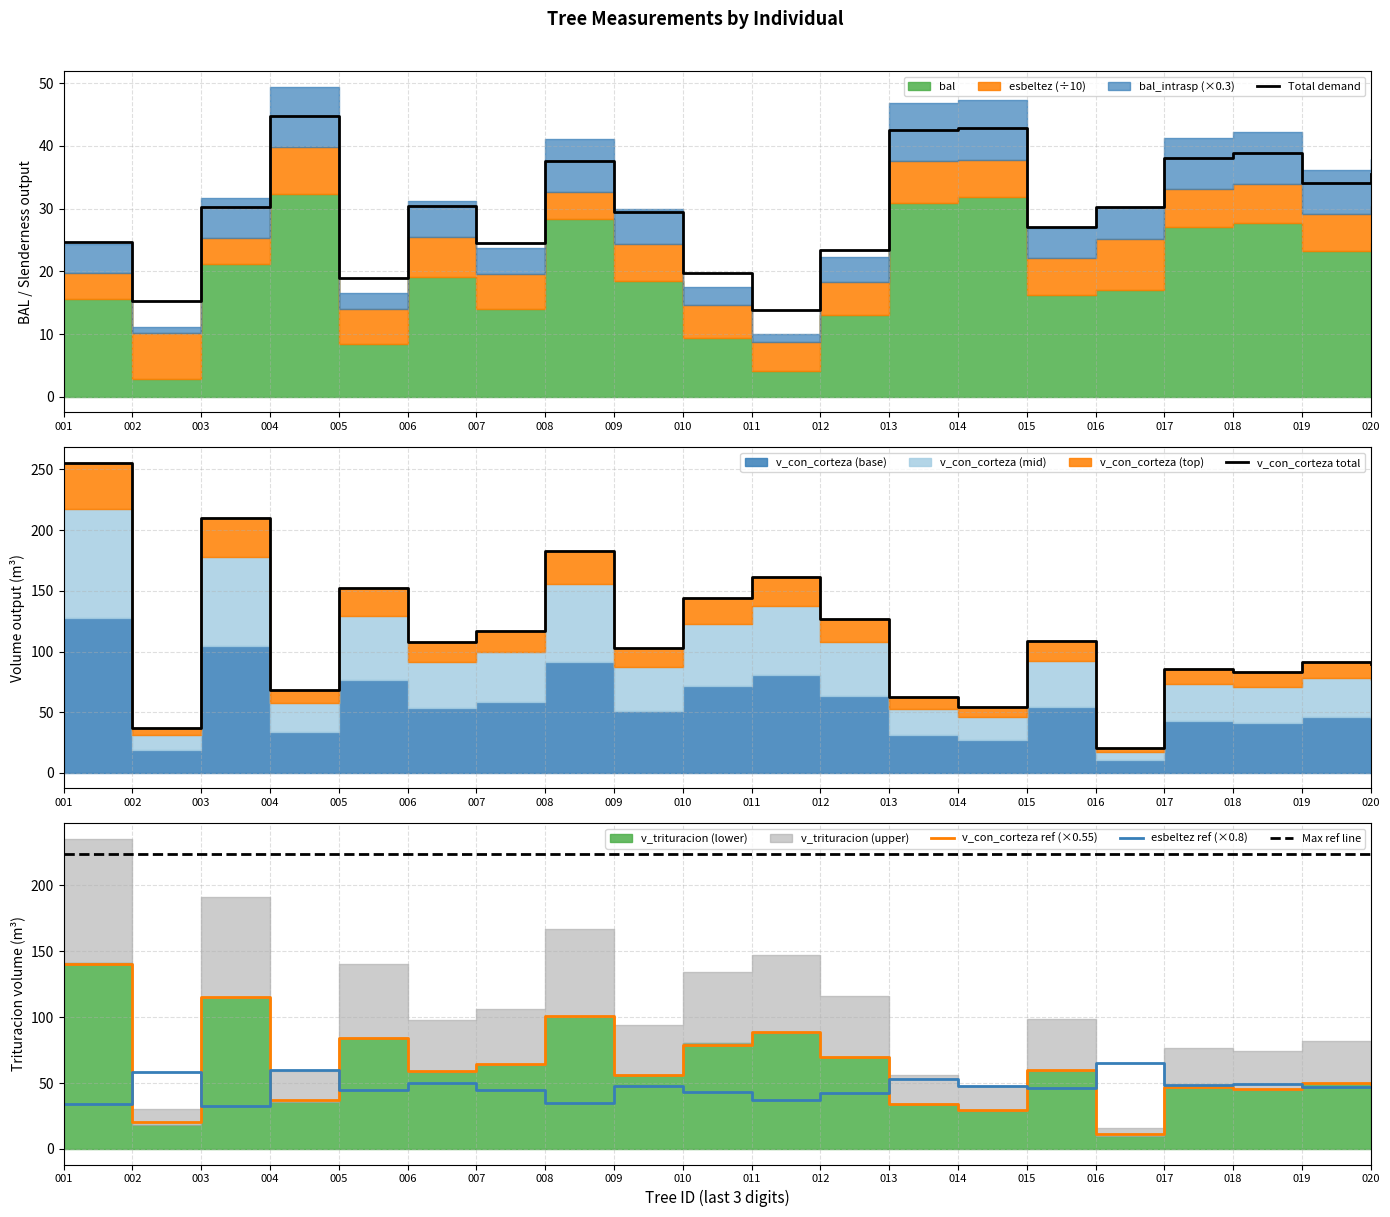

Which series has the largest total across all categories?

v_con_corteza